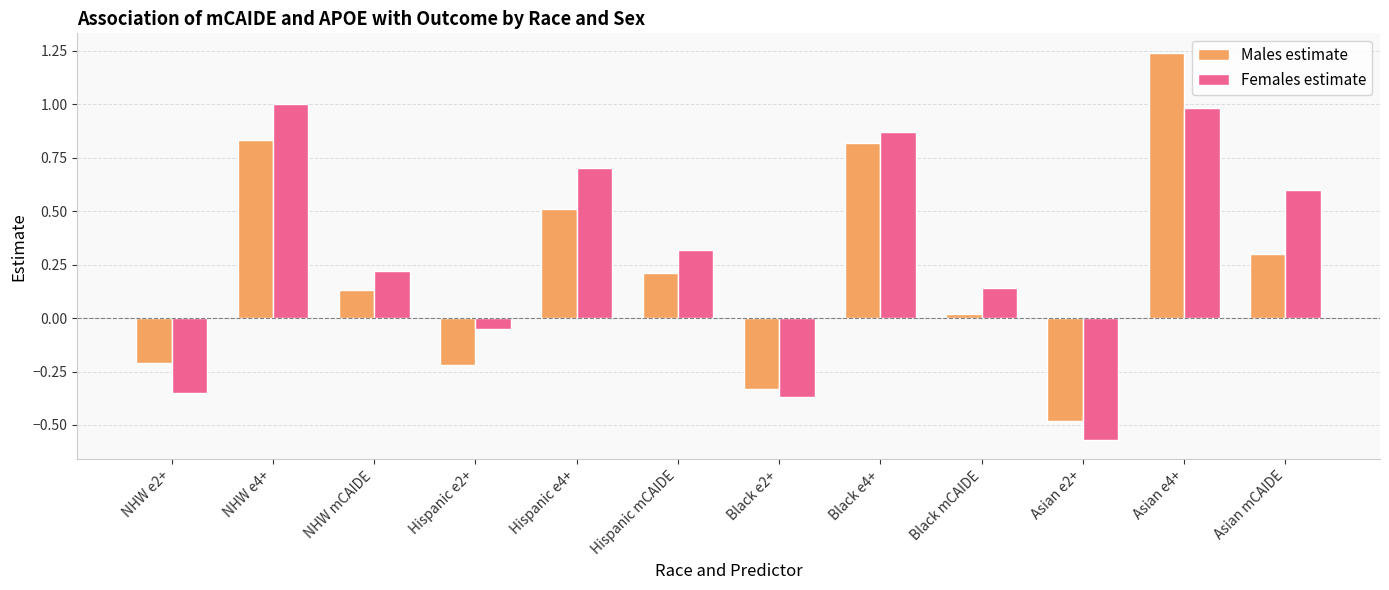

How many groups of bars are there?

12